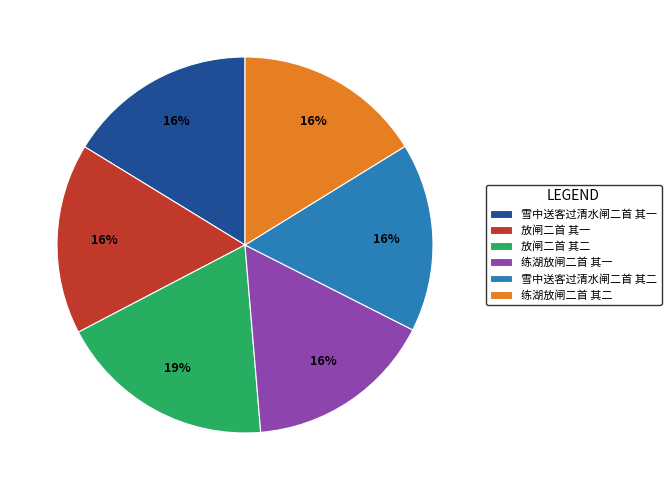

The 练湖放闸二首 其一 slice represents 29% of the pie. True or false?

False